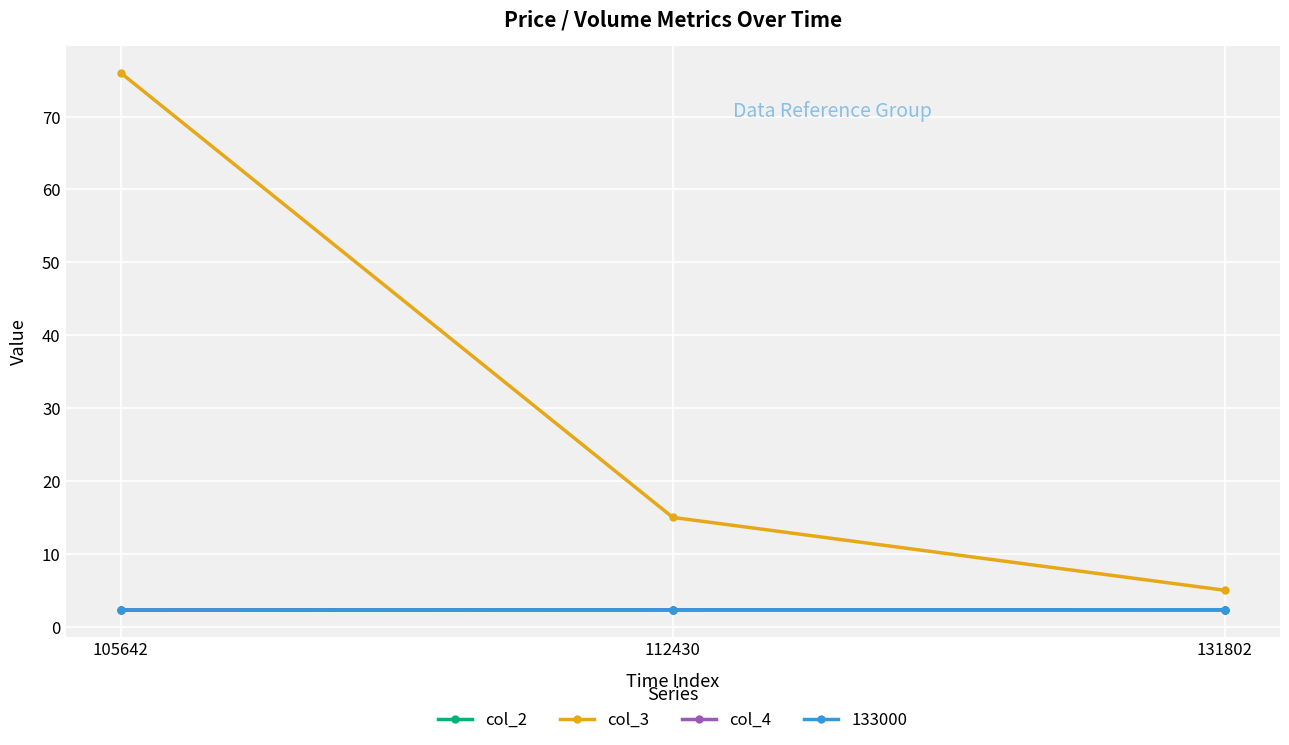

Which series has the largest total across all categories?

col_3